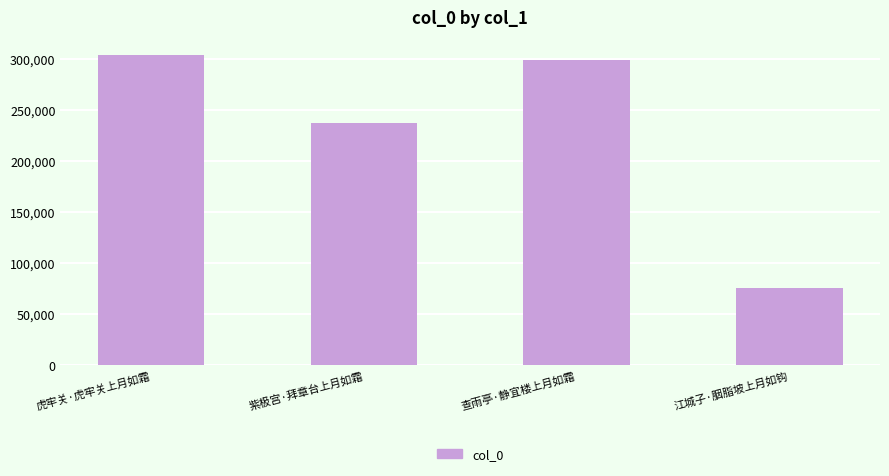

What is the average value?

228724